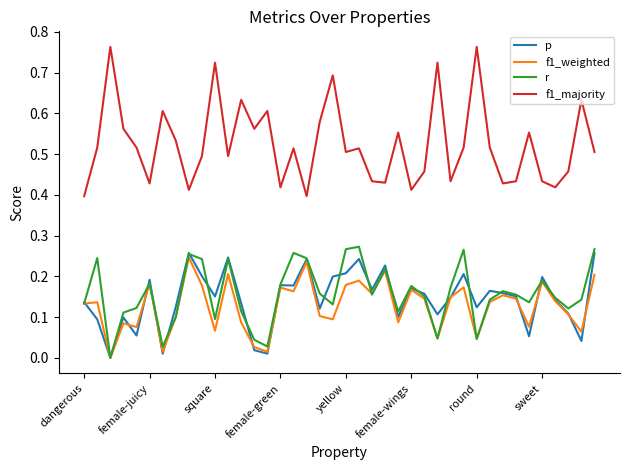

True or false: r and f1_majority cross at least once.

False